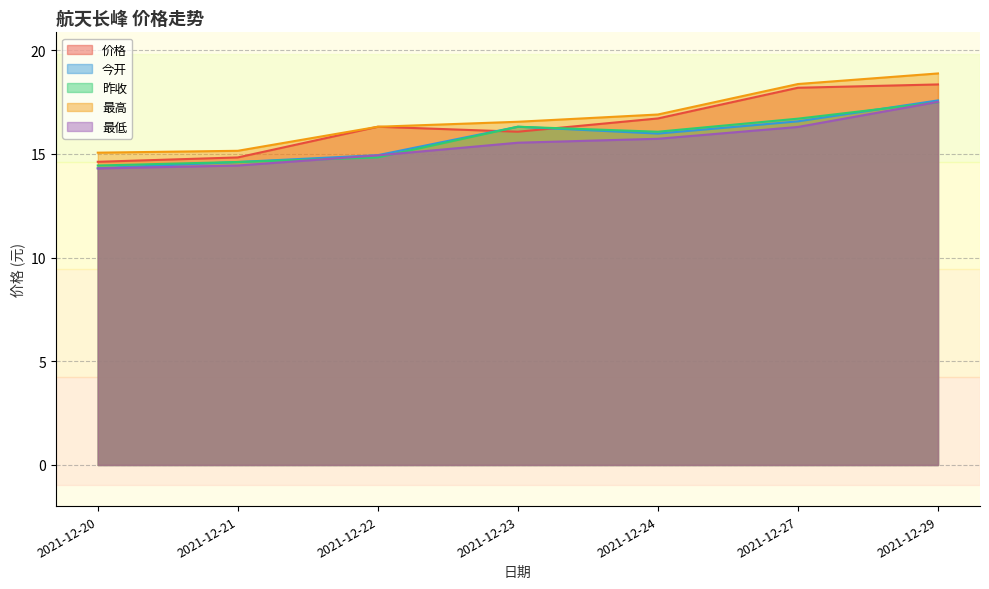

How many series are shown in this chart?

5